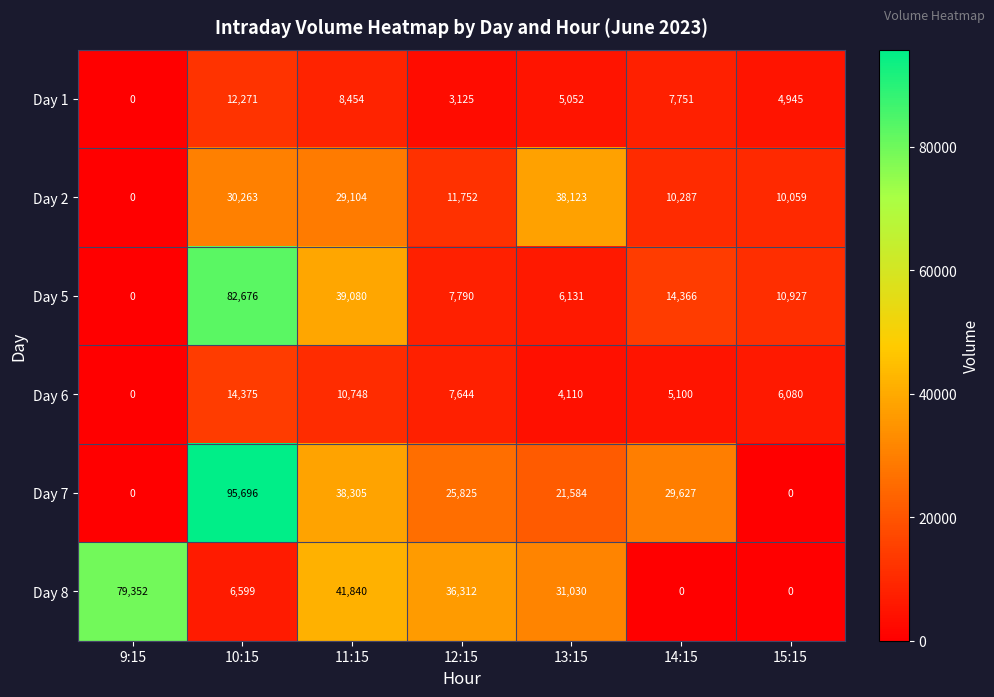

What is the difference between the maximum and minimum values in the Day 1 series?

12271